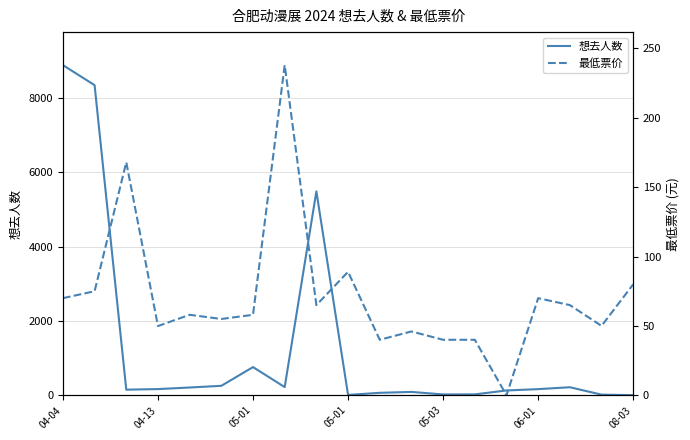

Does the chart display data point markers on the line(s)?

No